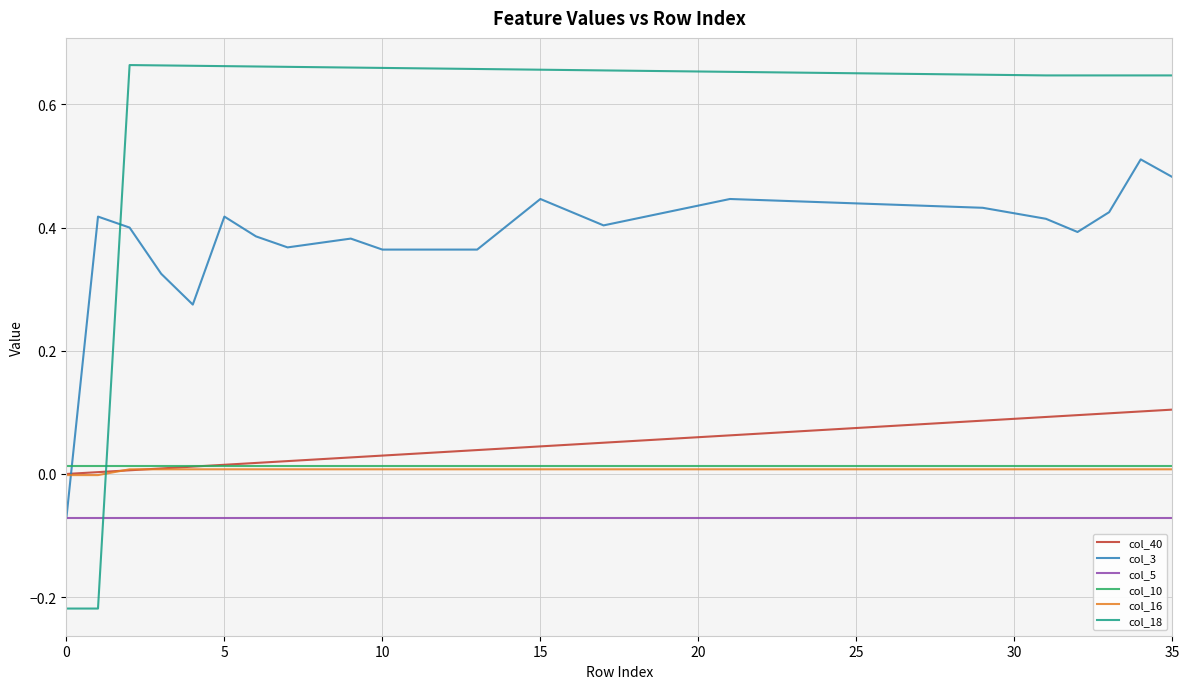

How many times do col_3 and col_18 cross each other?

1